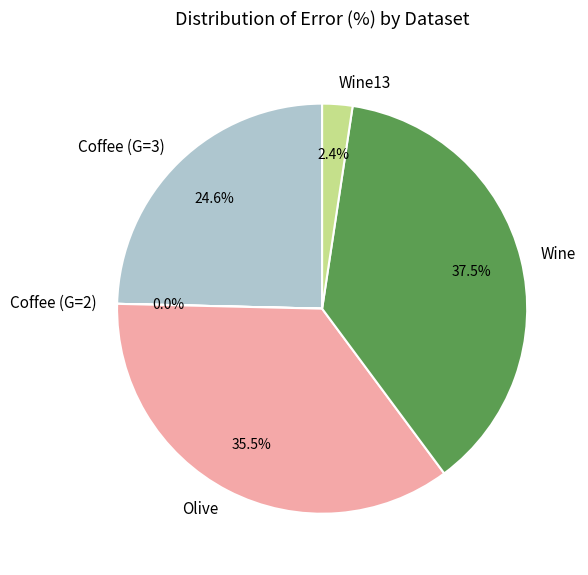

To the nearest percent, what is the combined percentage of Wine13 and Olive?

38%